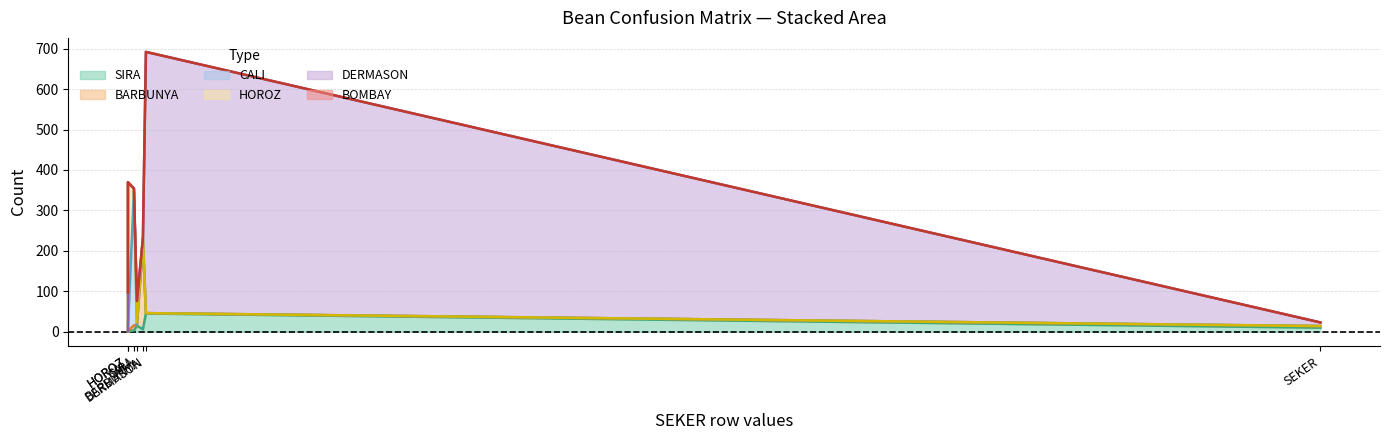

Does the chart have visible grid lines?

Yes